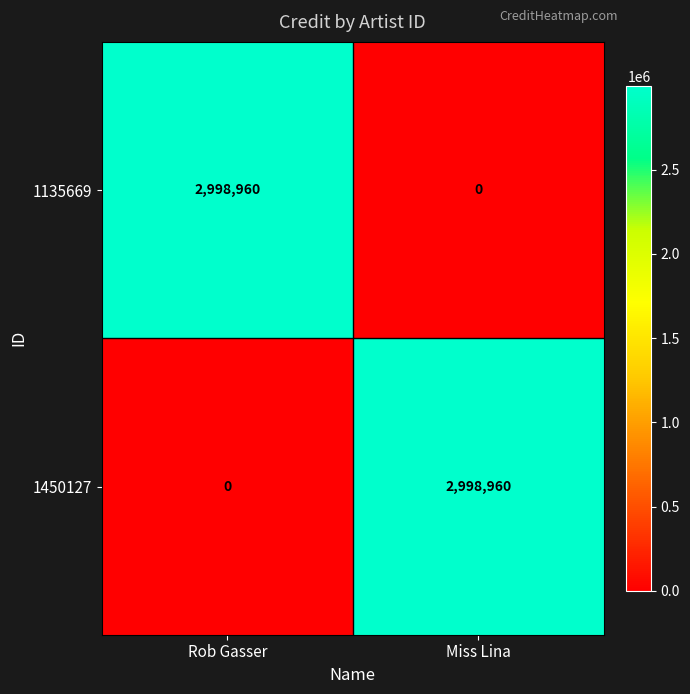

At how many categories does at least one series exceed 2783850?

2